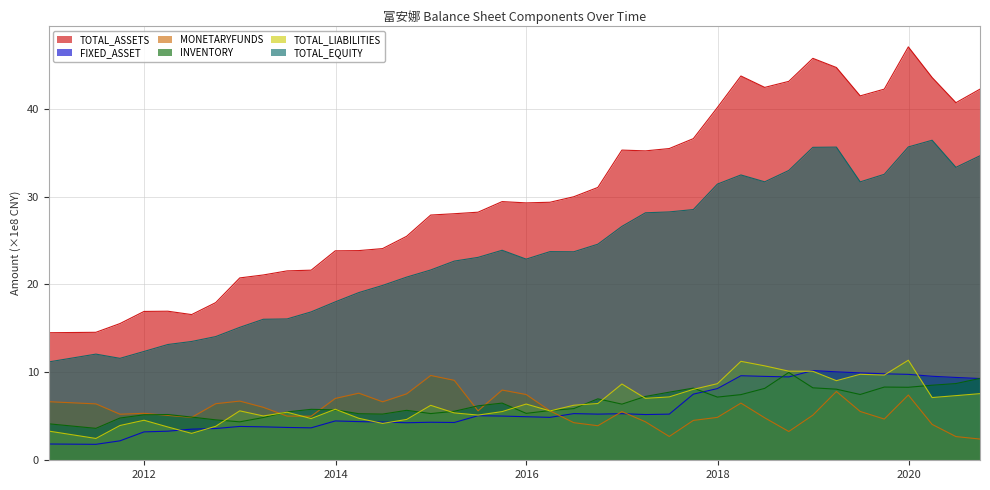

Read the FIXED_ASSET value at 2015-06-30.

5.1